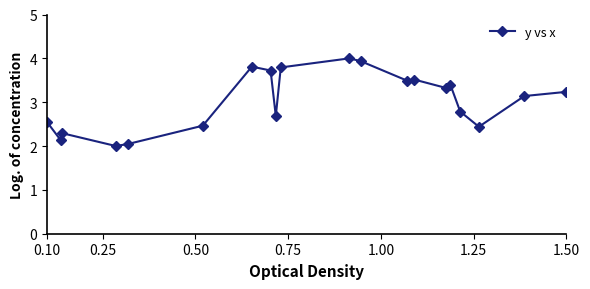

What is the value of the 1st point from the left?

2.5